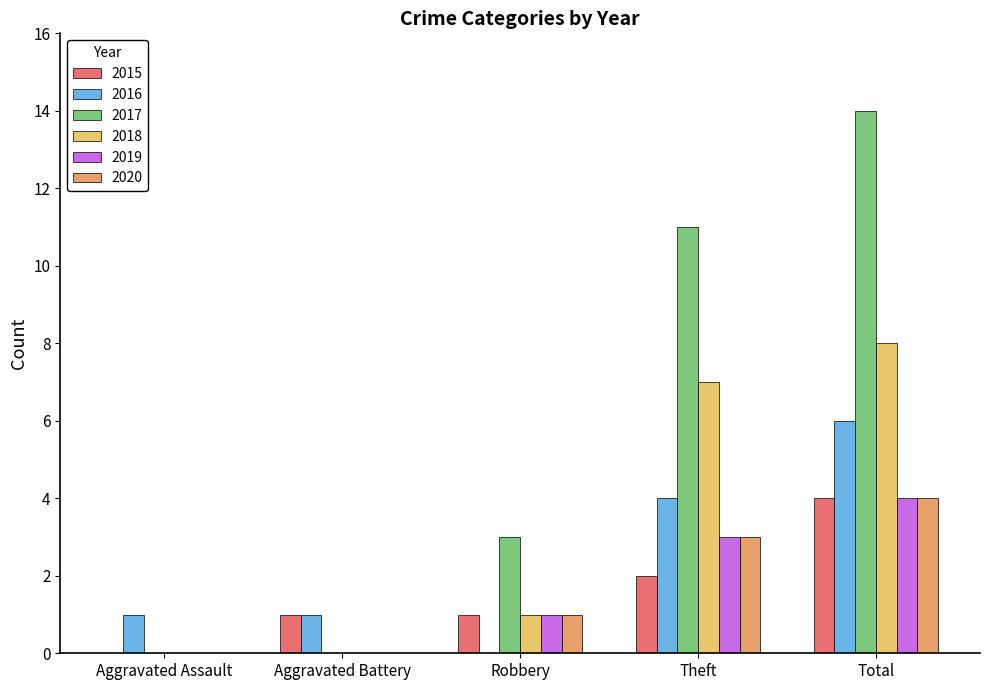

What is the difference between the 2018 values at Aggravated Assault and Robbery?

1